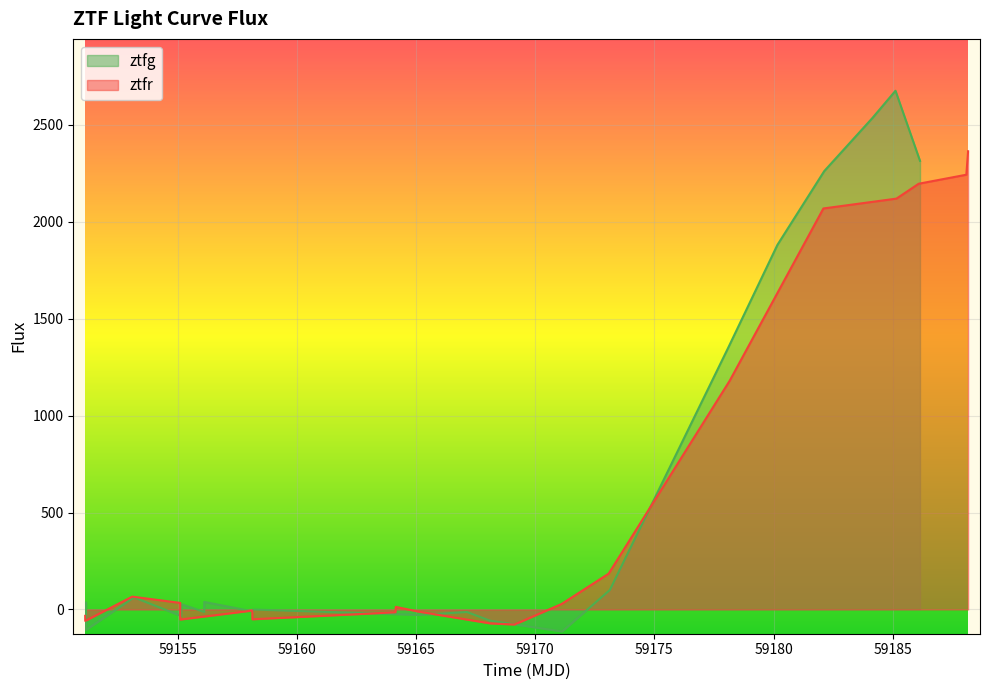

What is the lowest value of the ztfg series?

-113.8